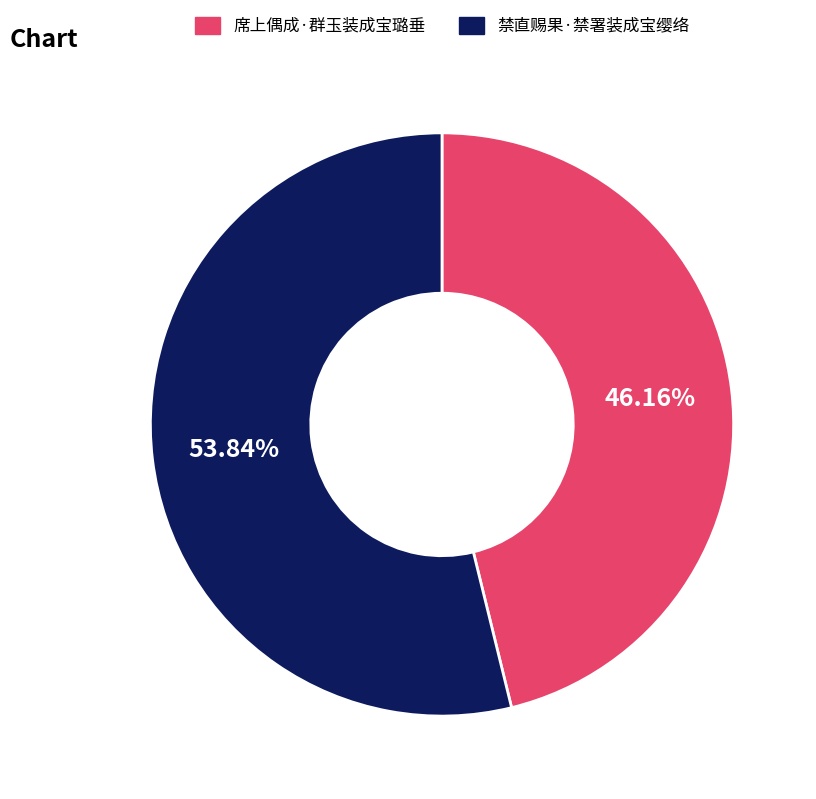

Is there any slice that represents more than half of the pie?

Yes